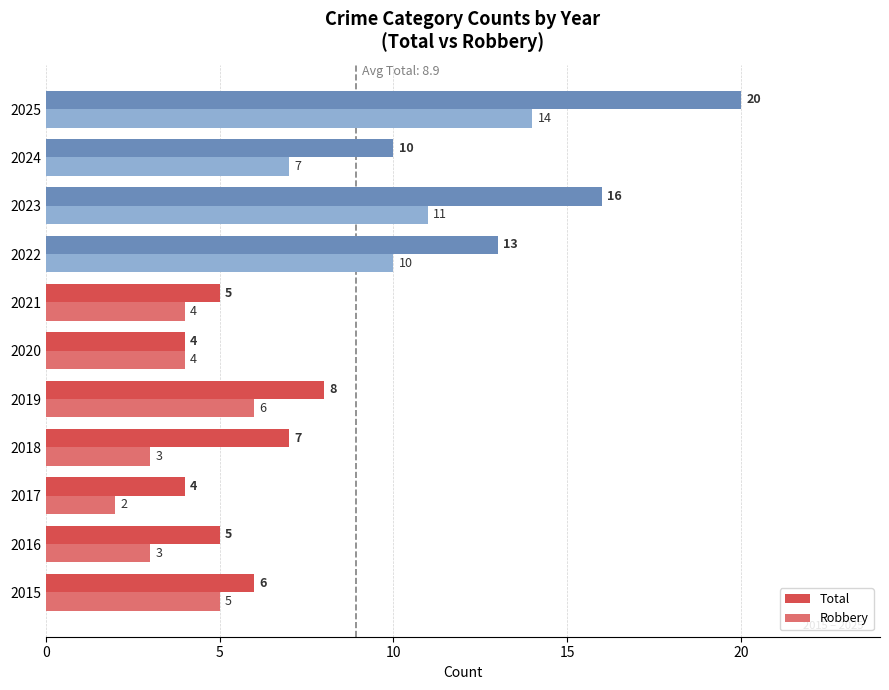

What is the difference between the maximum and minimum values in the Total series?

16